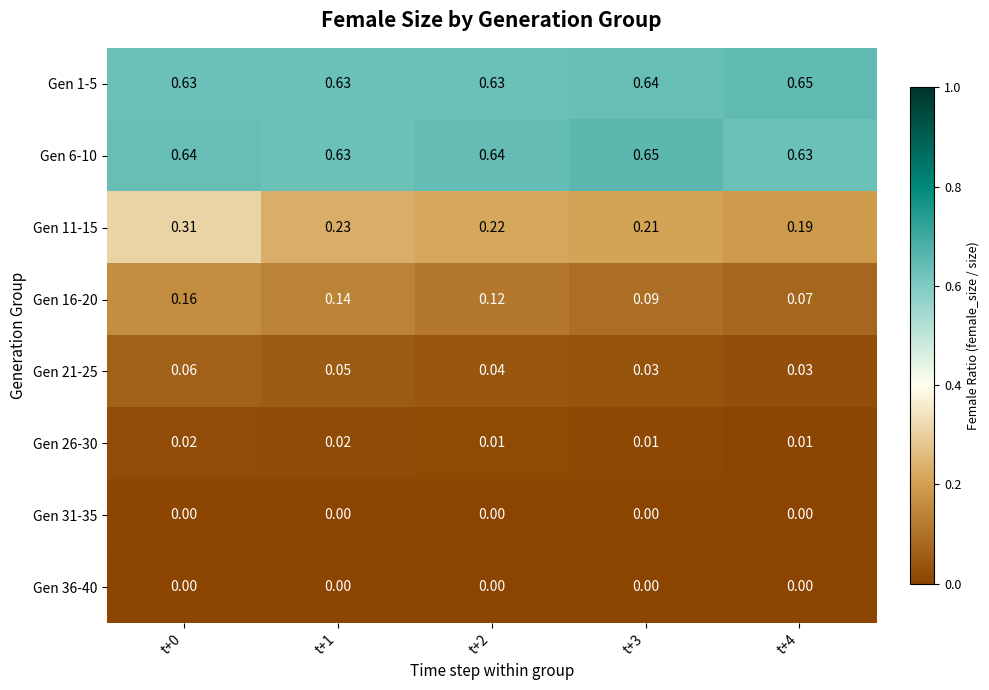

Is the value of Gen 26-30 at t+1 greater than the value of Gen 16-20 at t+2?

No